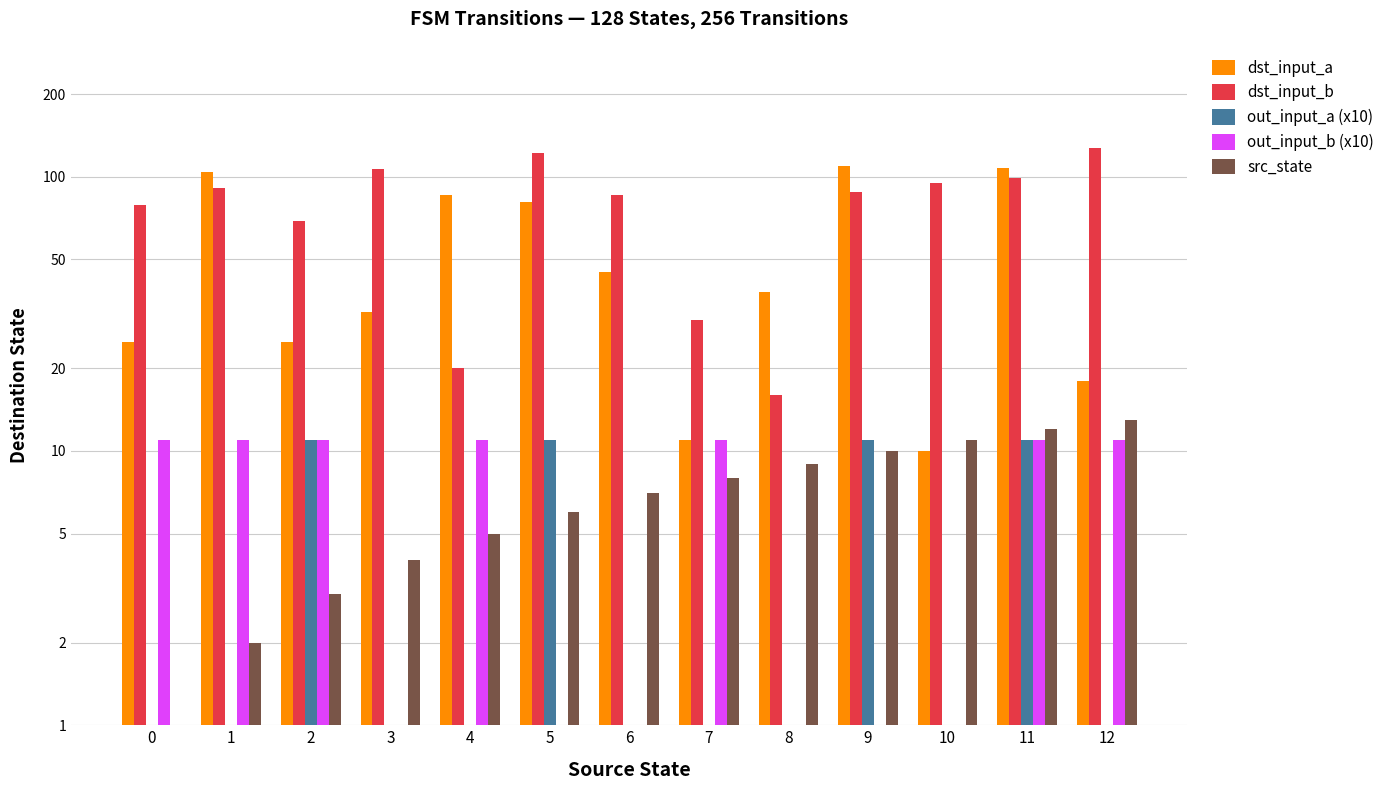

What is the value of the out_input_a (x10) bar at the 5th from the left?

1